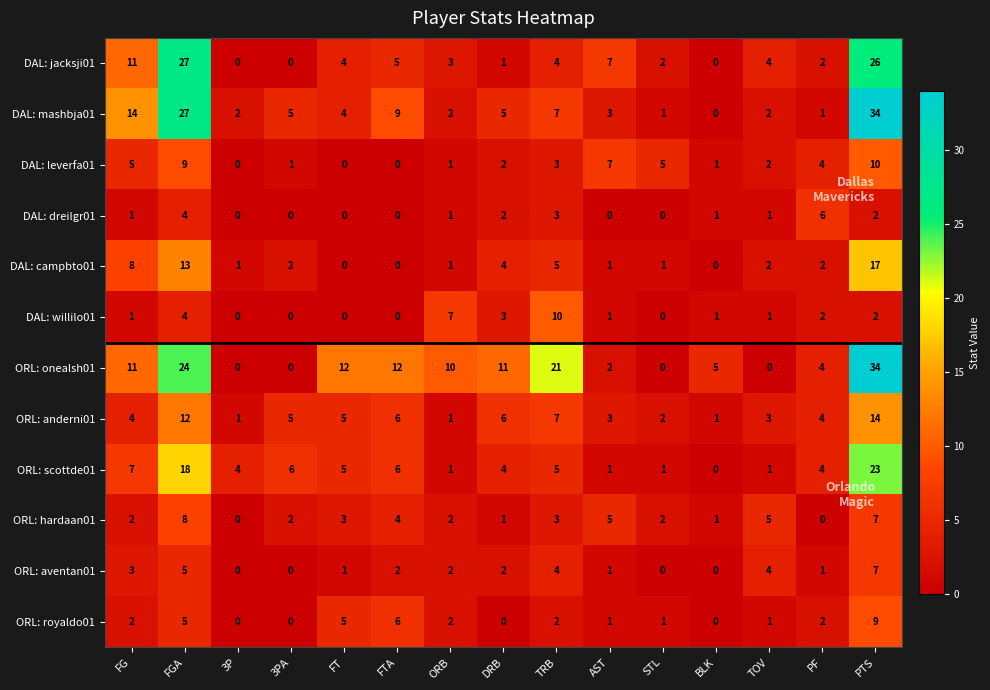

What is the difference between the highest and lowest values at AST?

7